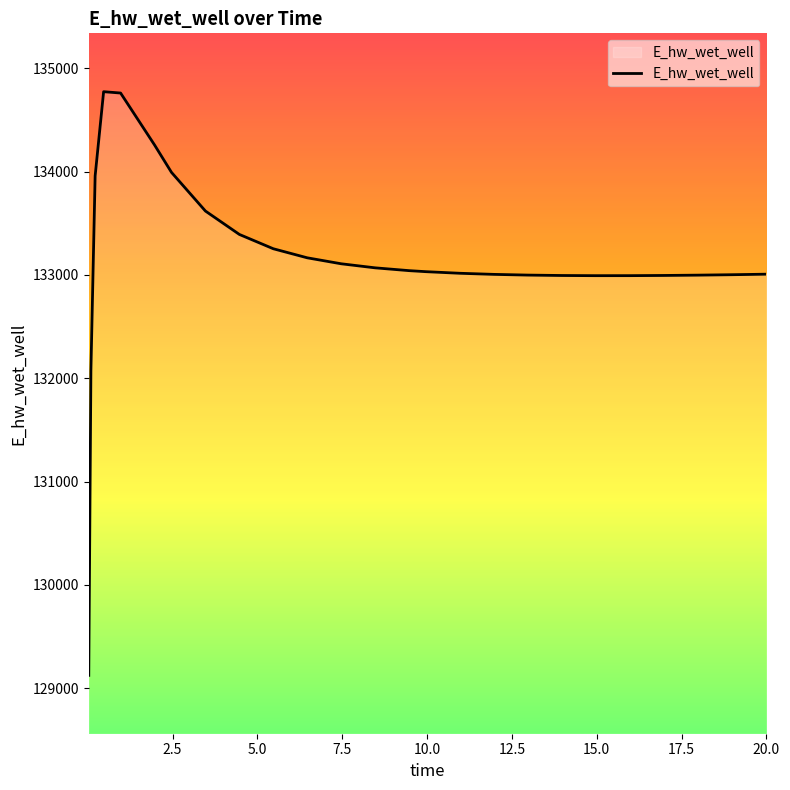

What is the maximum value shown in the chart?

134773.3